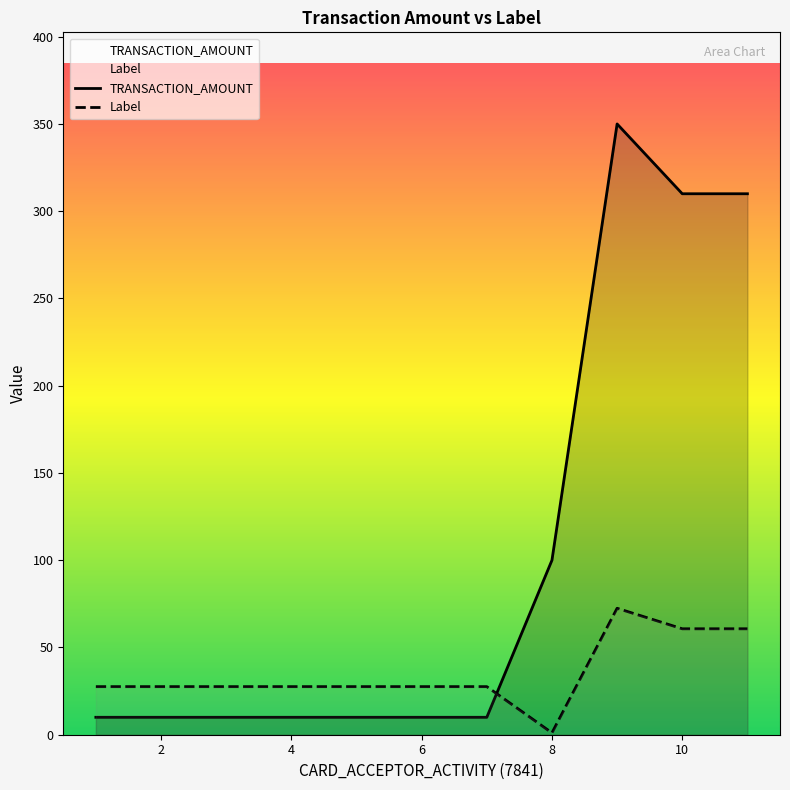

How many data points in Label are above 27?

10